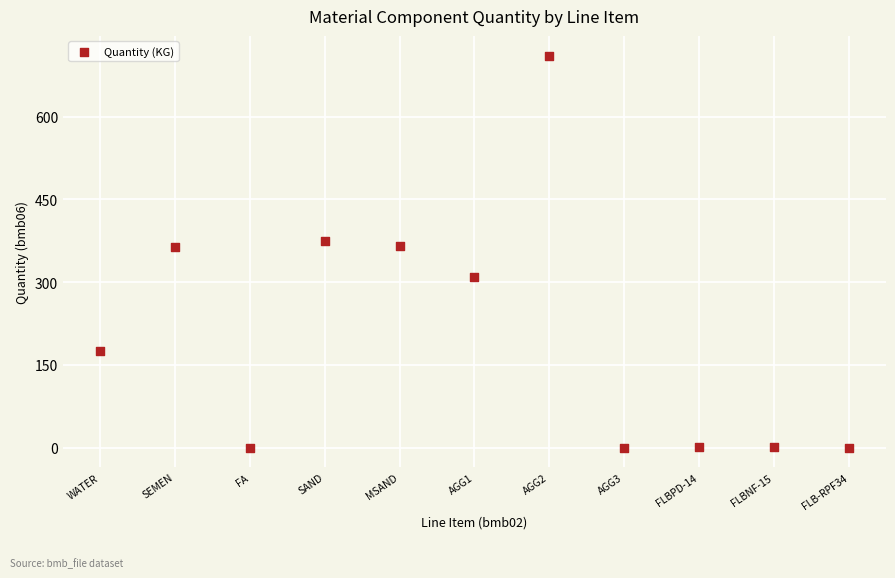

What is the range of X values (max minus min)?

50.0